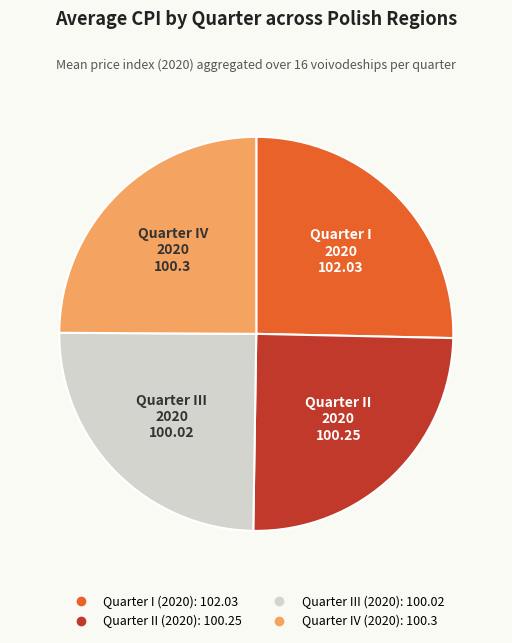

Is there any slice that represents more than half of the pie?

No